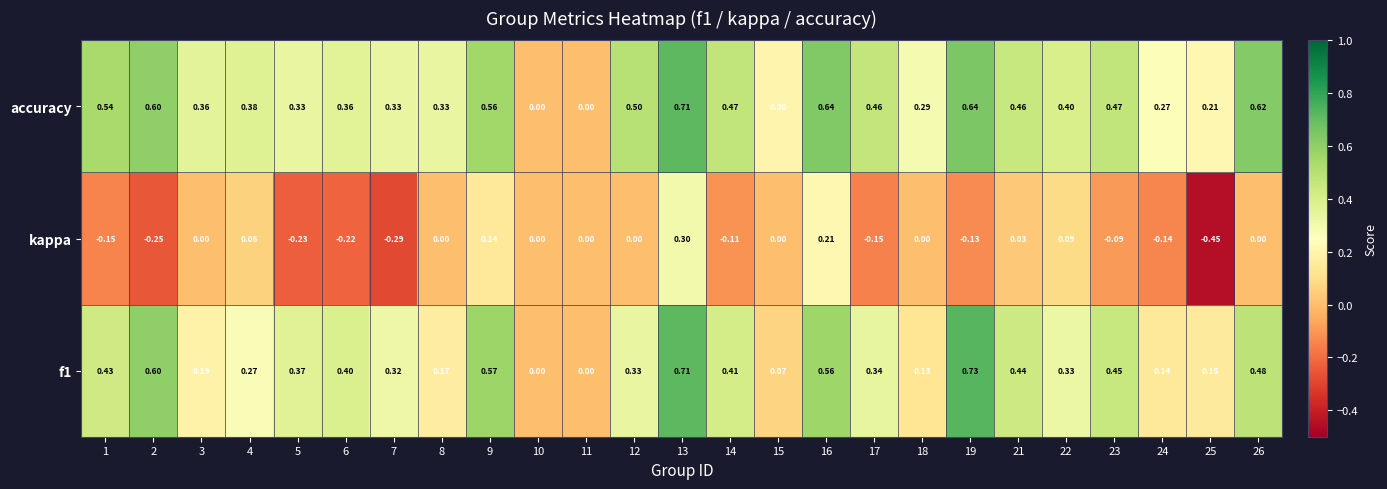

Between 9 and 19, which series saw the biggest shift?

kappa